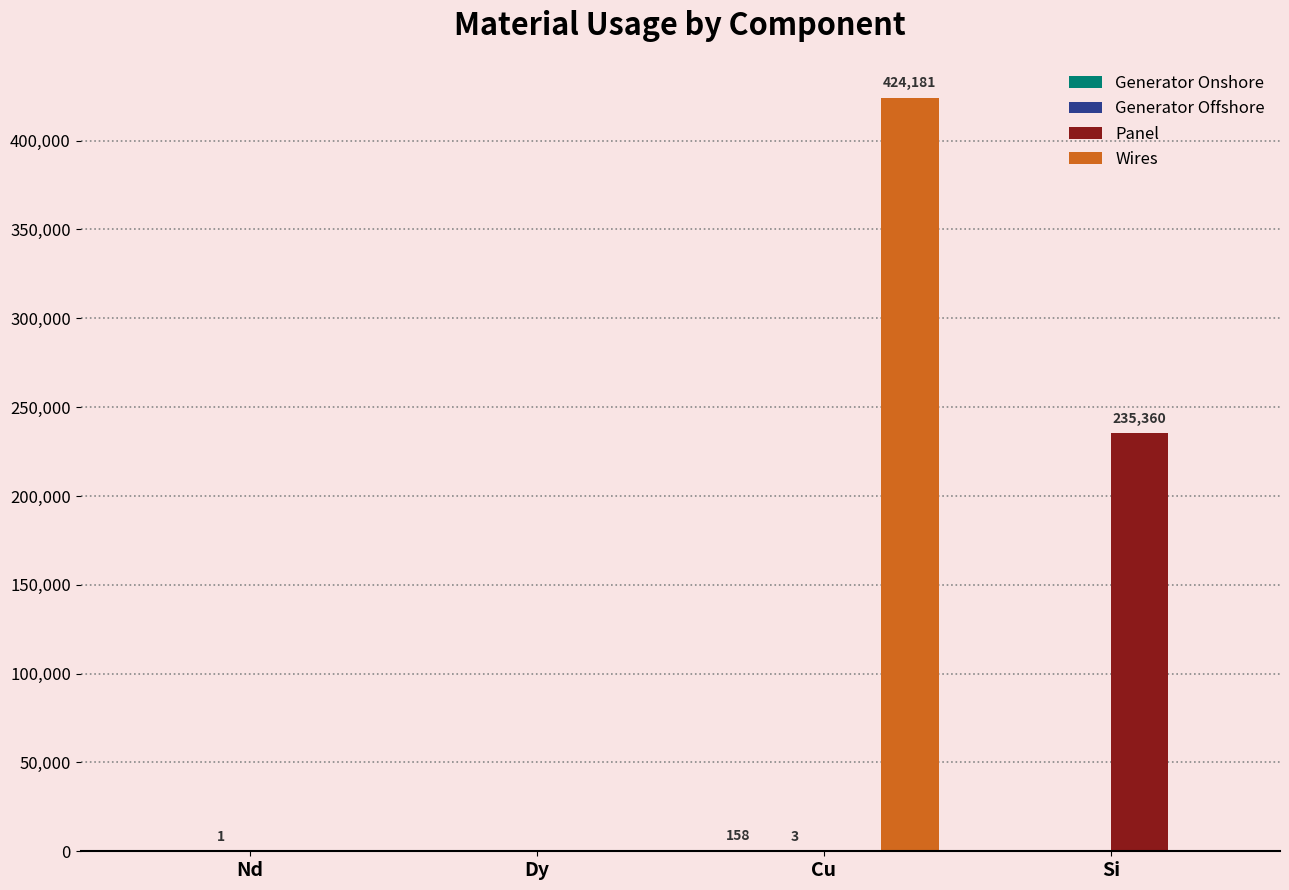

What is the maximum value shown in the chart?

424181.3